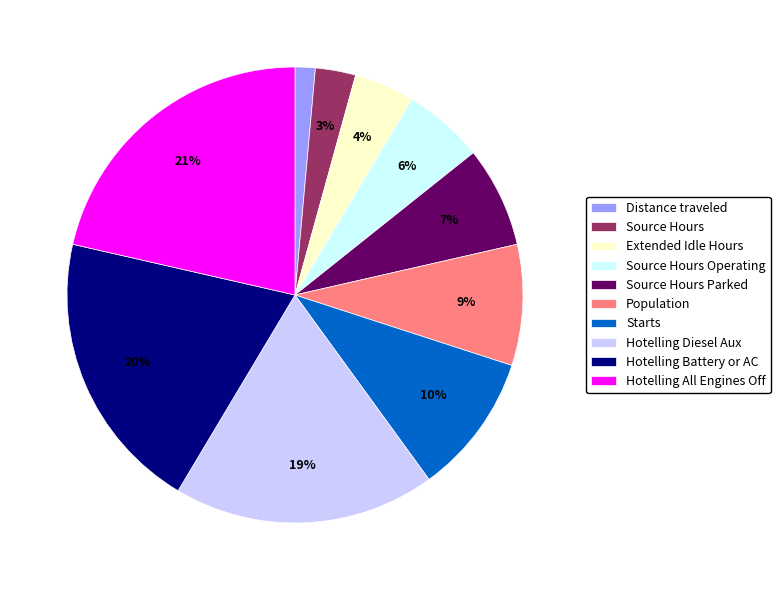

Which category has the smallest portion of the pie?

Distance traveled